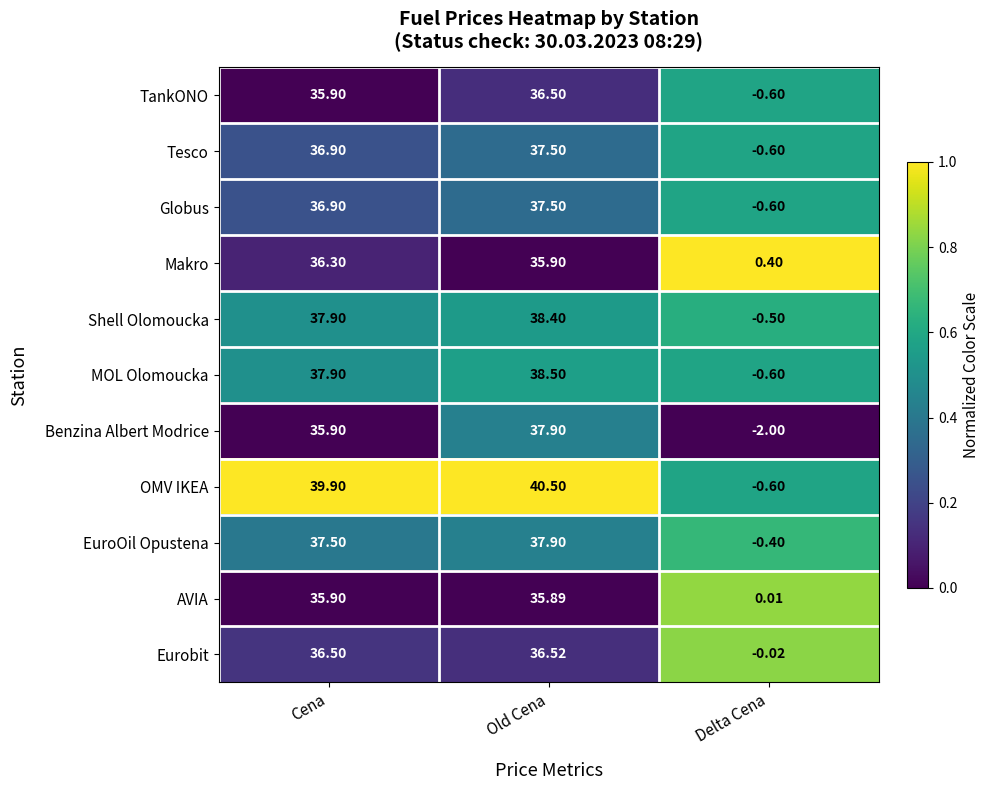

List the labels in order of Makro value, smallest first.

Delta Cena, Old Cena, Cena